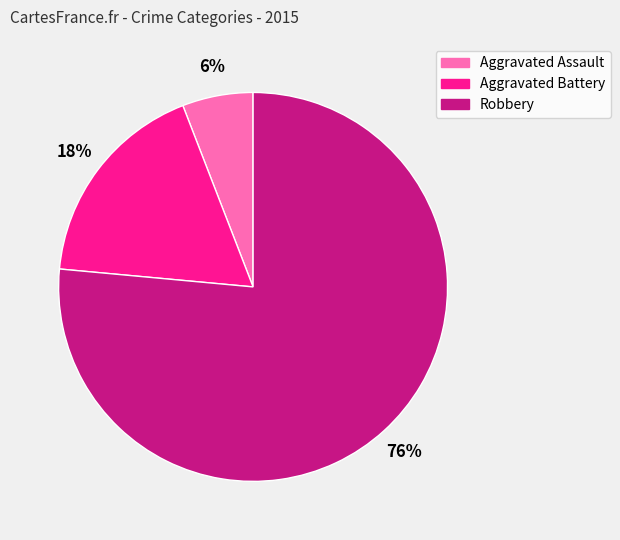

True or false: Robbery accounts for 76% of the total.

True